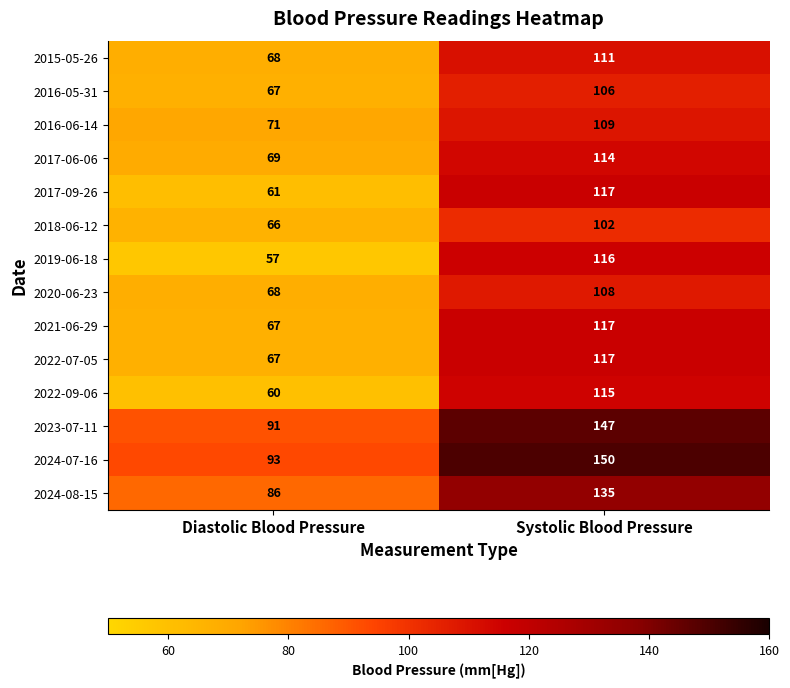

List the labels in order of 2022-07-05 value, largest first.

Systolic Blood Pressure, Diastolic Blood Pressure